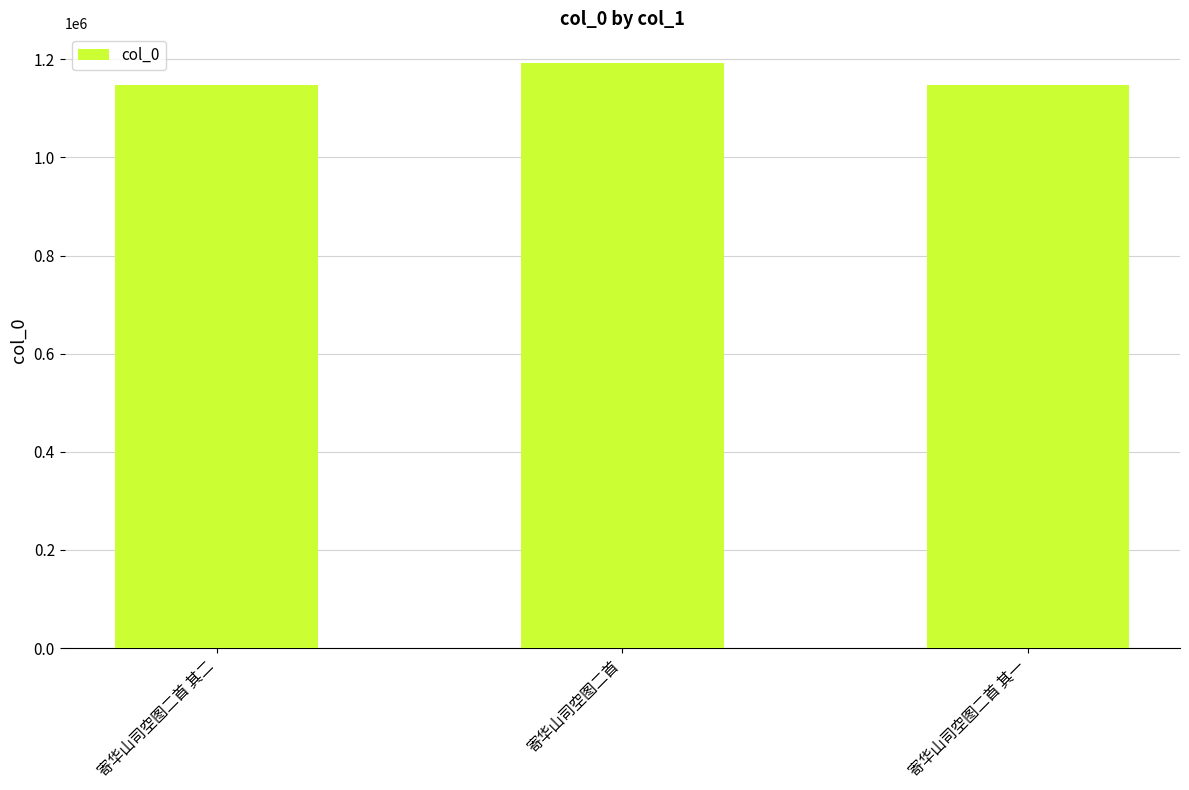

What is the label of the 3rd bar from the right?

寄华山司空图二首 其二